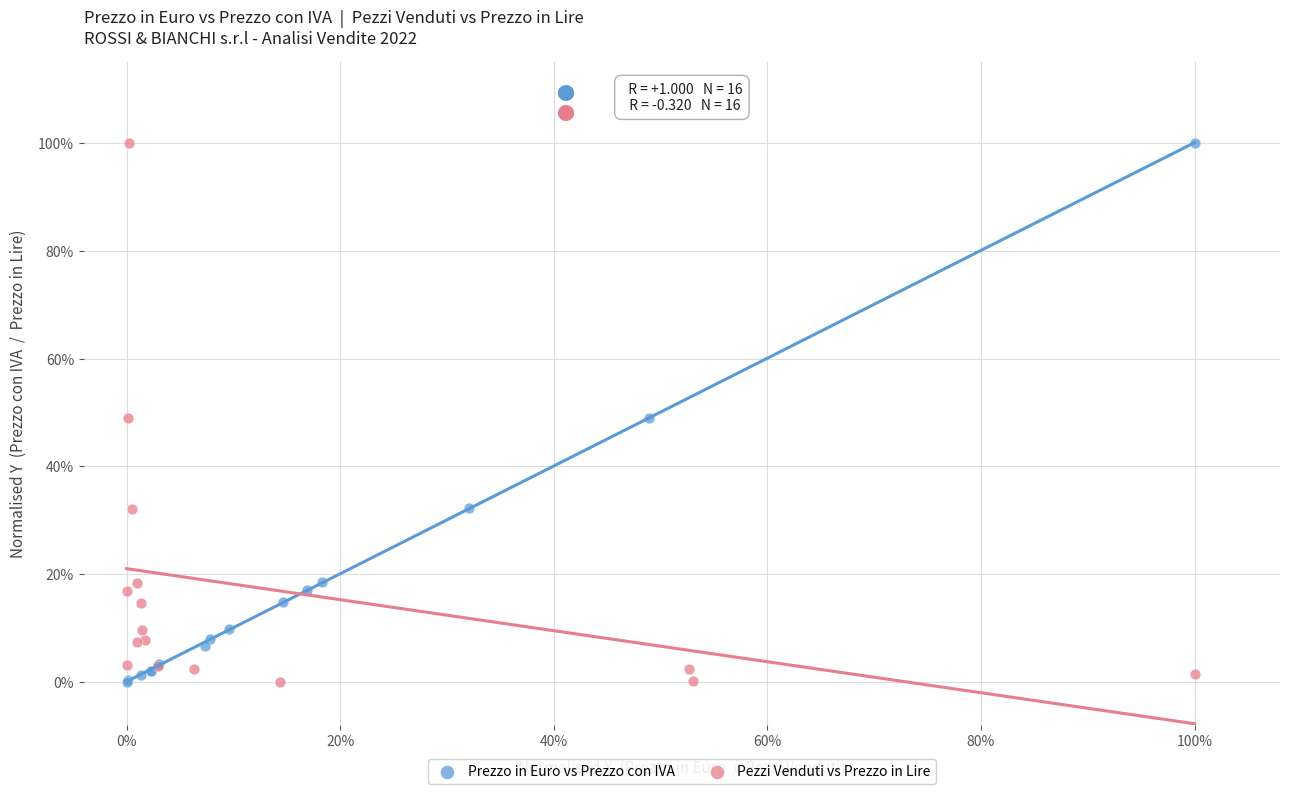

What are all the series names shown in the legend?

Prezzo in Euro vs Prezzo con IVA, Pezzi Venduti vs Prezzo in Lire